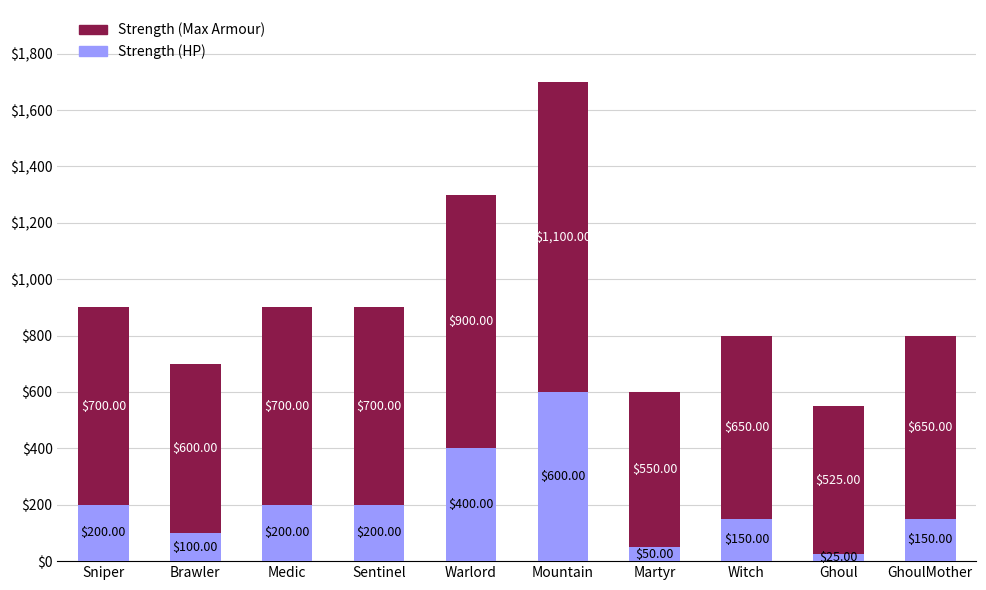

How many data points does each series have?

10